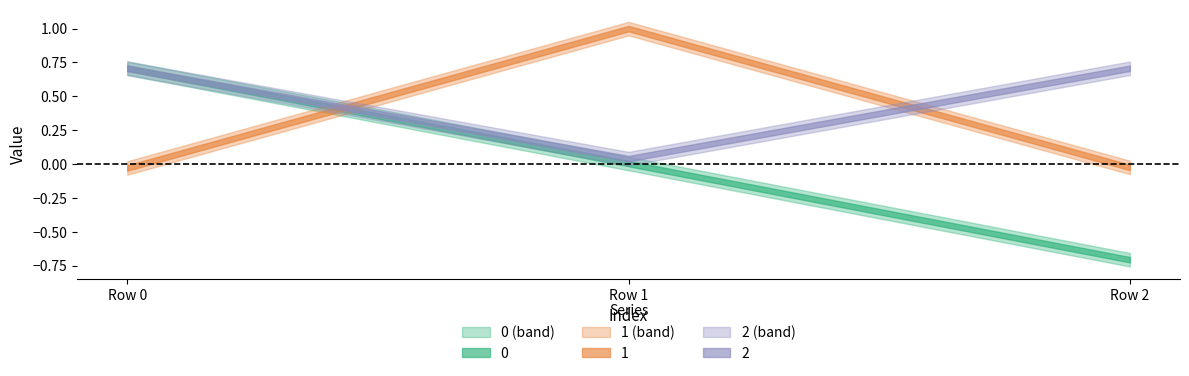

Between Row 0 and Row 1, which series saw the biggest shift?

1